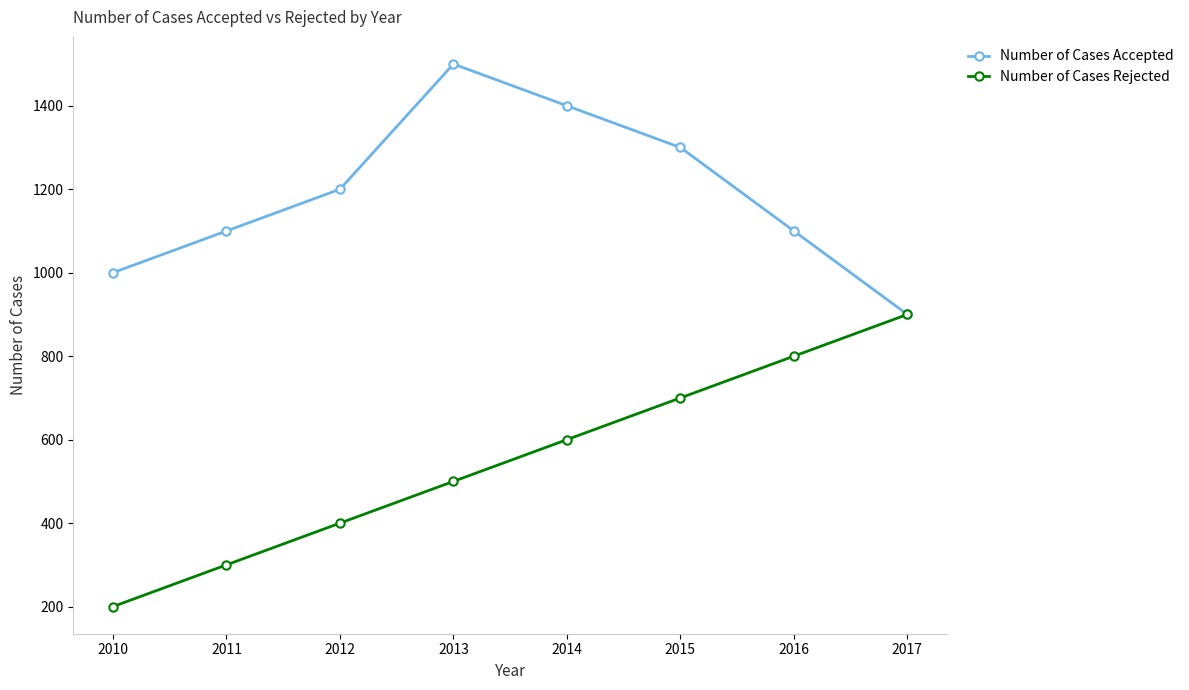

Which series has the widest spread of values?

Number of Cases Rejected